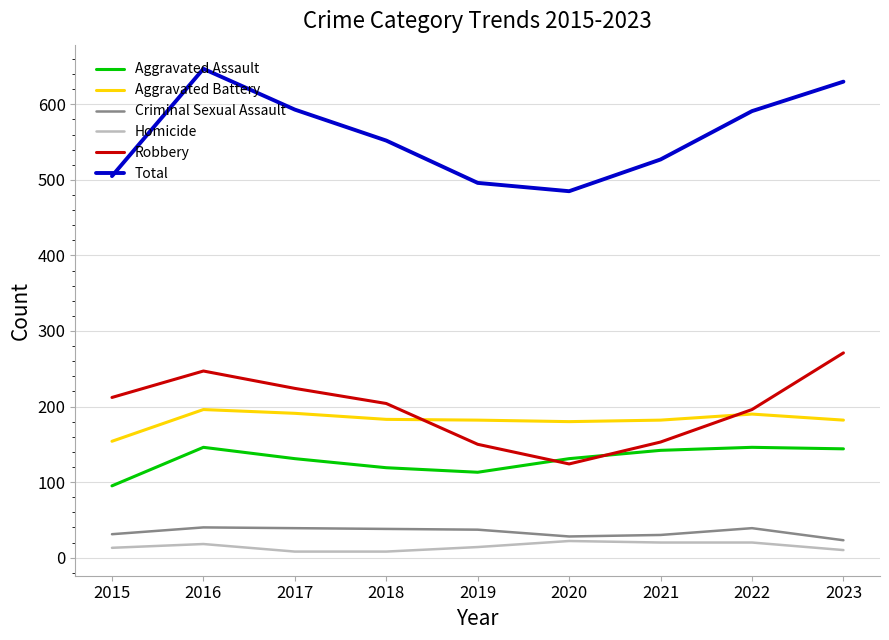

Between 2015 and 2018, which series saw the biggest shift?

Total